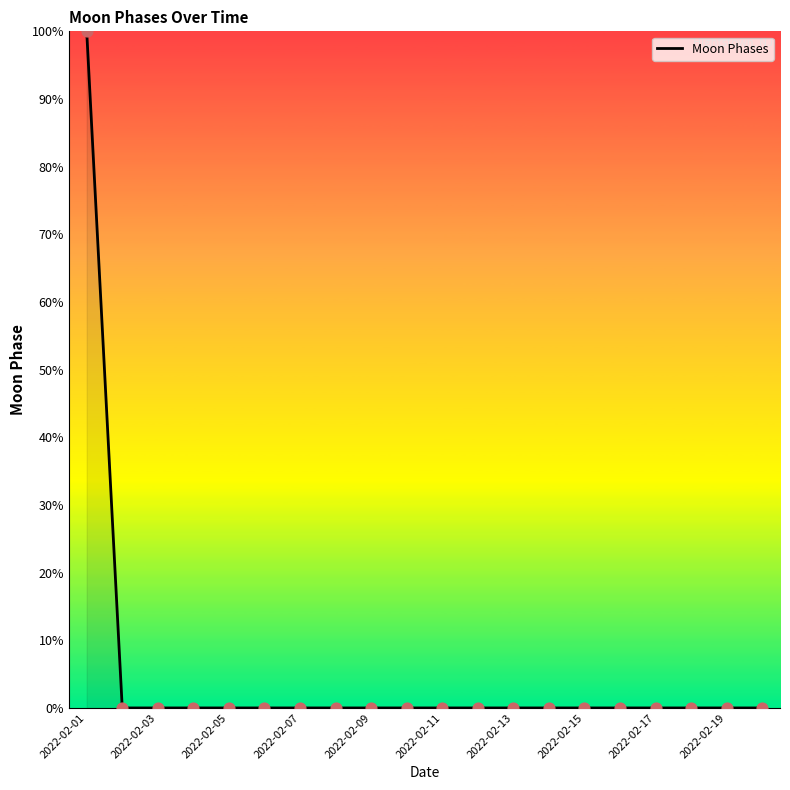

What is the maximum value shown in the chart?

100